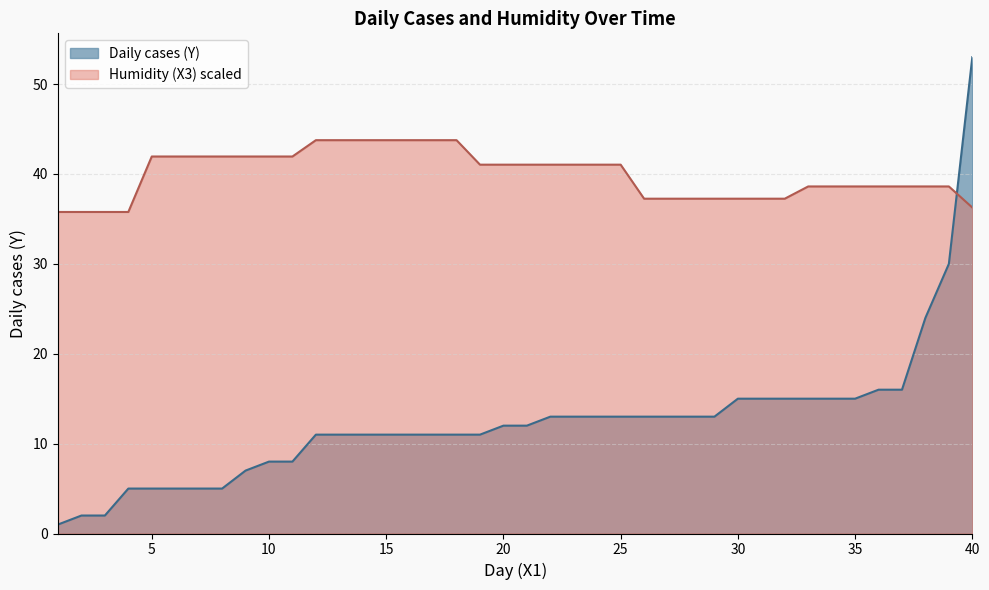

Reading left to right, list all the values displayed in this chart.

Daily cases (Y): 1=1.0	2=2.0	3=2.0	4=5.0	5=5.0	6=5.0	7=5.0	8=5.0	9=7.0	10=8.0	11=8.0	12=11.0	13=11.0	14=11.0	15=11.0	16=11.0	17=11.0	18=11.0	19=11.0	20=12.0	21=12.0	22=13.0	23=13.0	24=13.0	25=13.0	26=13.0	27=13.0	28=13.0	29=13.0	30=15.0	31=15.0	32=15.0	33=15.0	34=15.0	35=15.0	36=16.0	37=16.0	38=24.0	39=30.0	40=53.0
Humidity (X3): 1=35.8	2=35.8	3=35.8	4=35.8	5=41.9	6=41.9	7=41.9	8=41.9	9=41.9	10=41.9	11=41.9	12=43.8	13=43.8	14=43.8	15=43.8	16=43.8	17=43.8	18=43.8	19=41.0	20=41.0	21=41.0	22=41.0	23=41.0	24=41.0	25=41.0	26=37.3	27=37.3	28=37.3	29=37.3	30=37.3	31=37.3	32=37.3	33=38.6	34=38.6	35=38.6	36=38.6	37=38.6	38=38.6	39=38.6	40=36.3